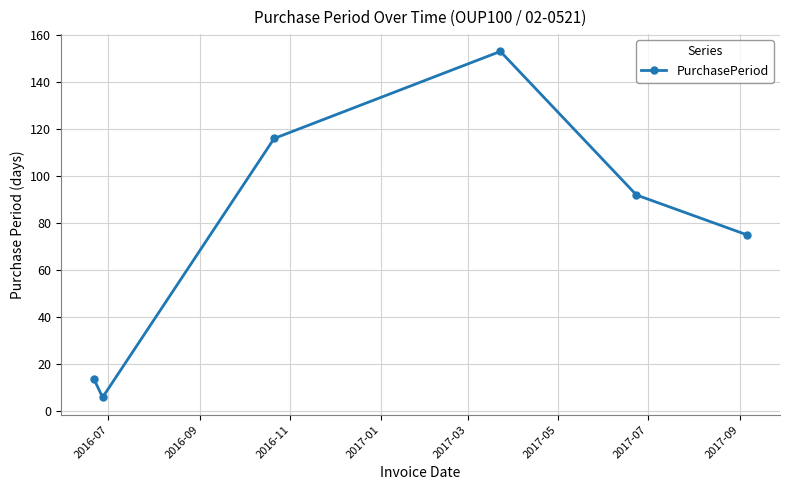

How many points are lower than both their immediate neighbors (excluding endpoints)?

1